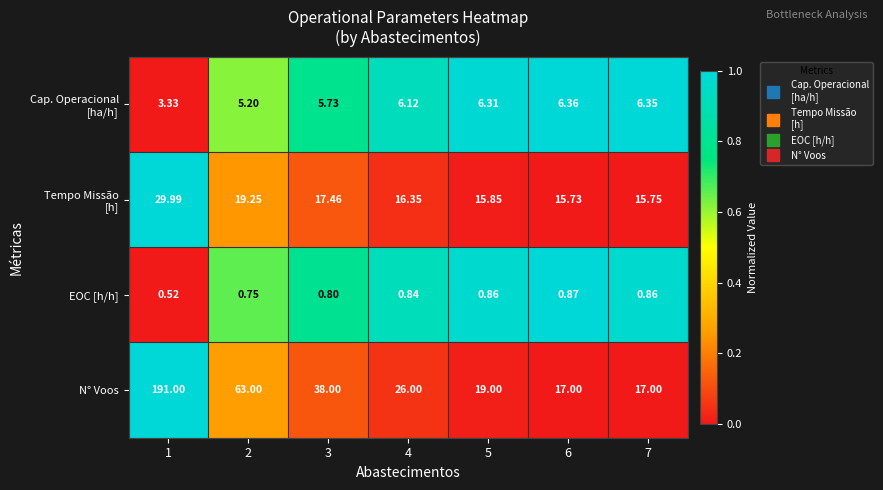

What is the greatest value displayed?

191.0